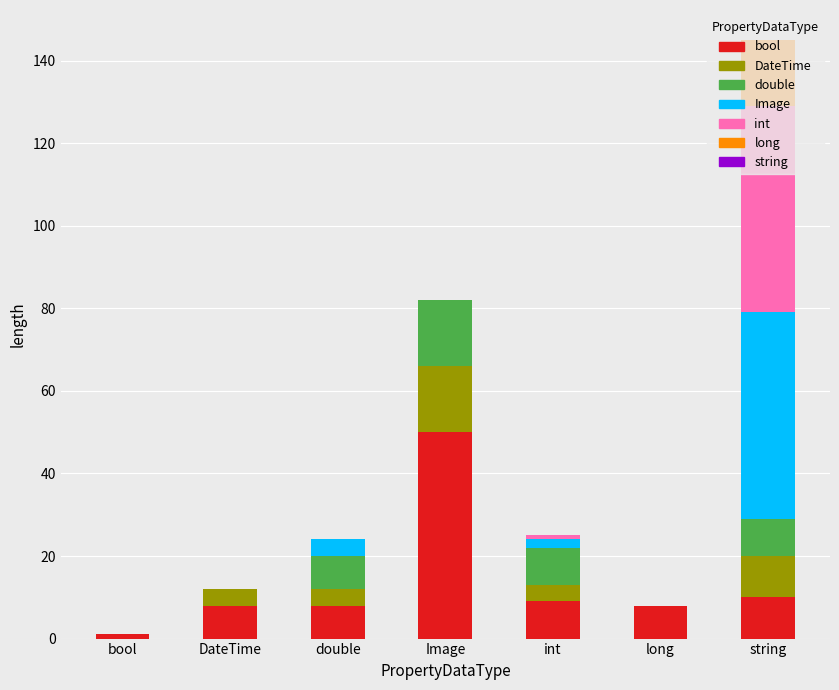

What is the total value across all series at DateTime?

12